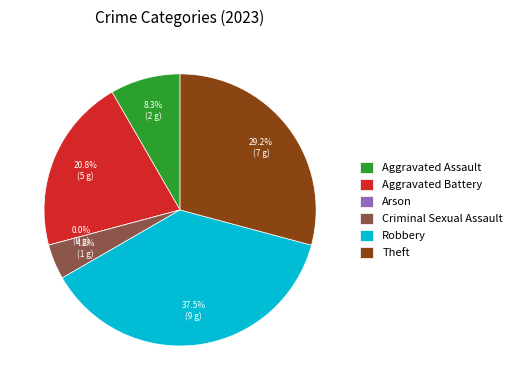

Does Theft represent more than half of the total?

No